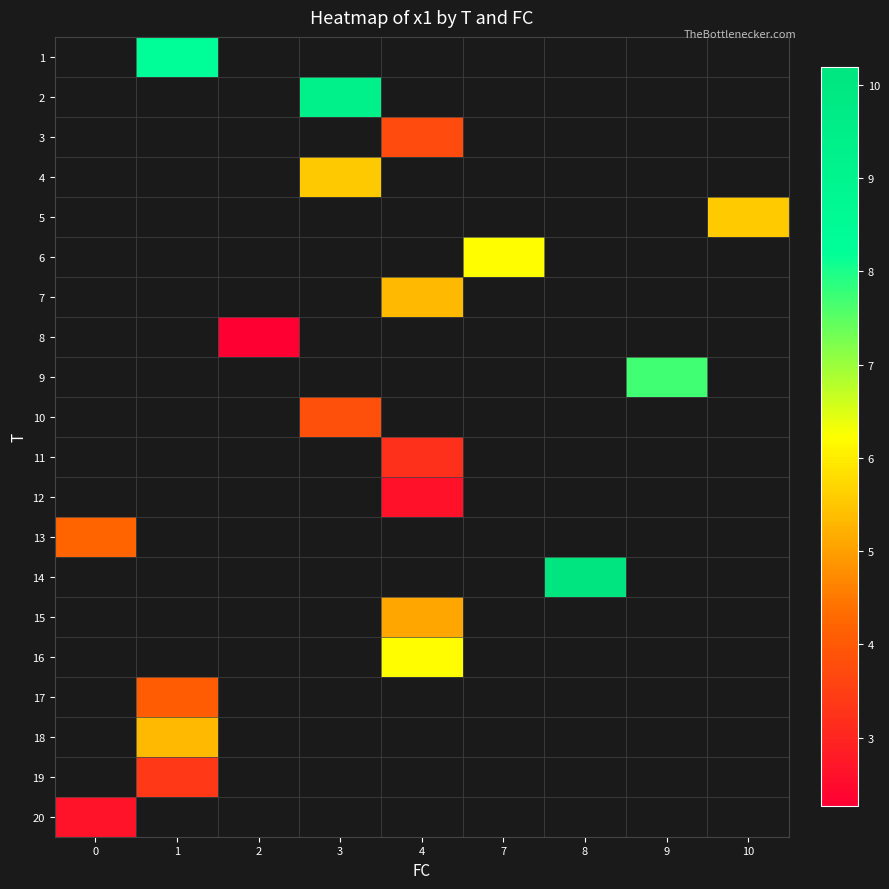

How many positive values does the row_14 series have?

1